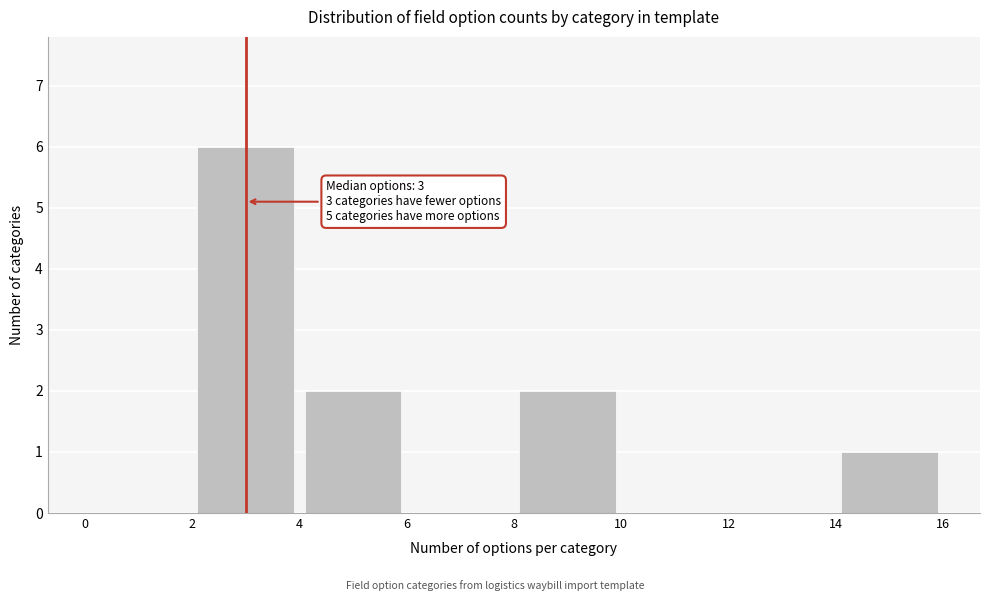

Over which range of the x-axis is the bar tallest?

2 to 4